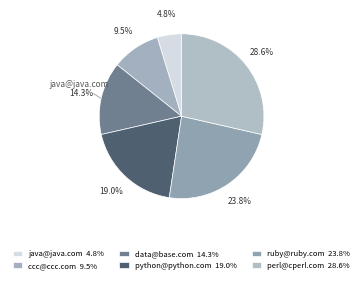

To the nearest percent, what percentage of the pie is perl@cperl.com?

29%